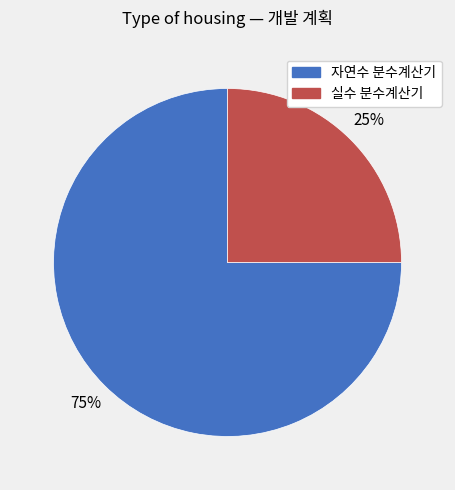

Does any single category account for the majority?

Yes